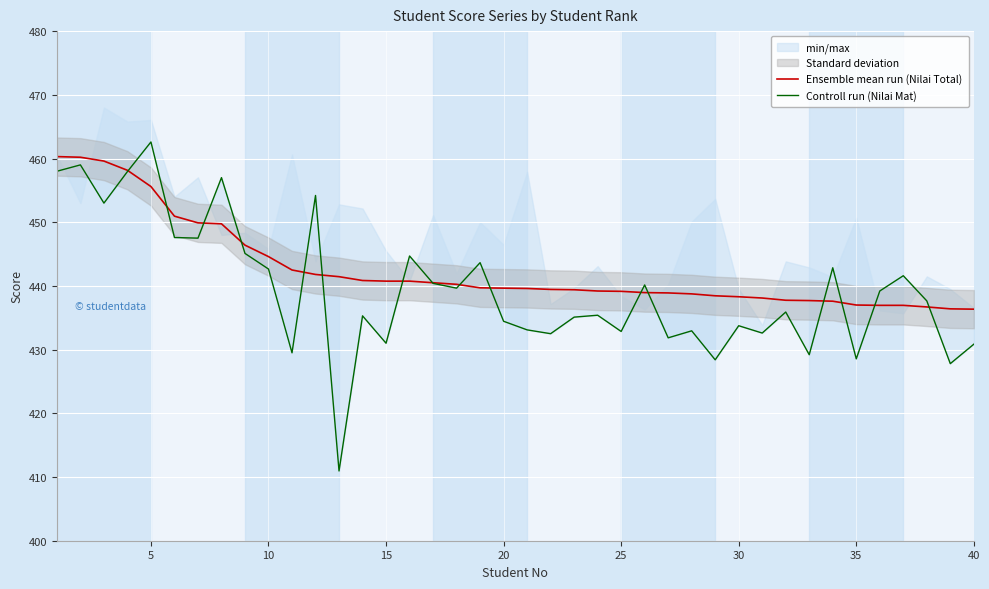

True or false: Ensemble mean run (Nilai Total) and Controll run (Nilai Mat) intersect in this chart.

True